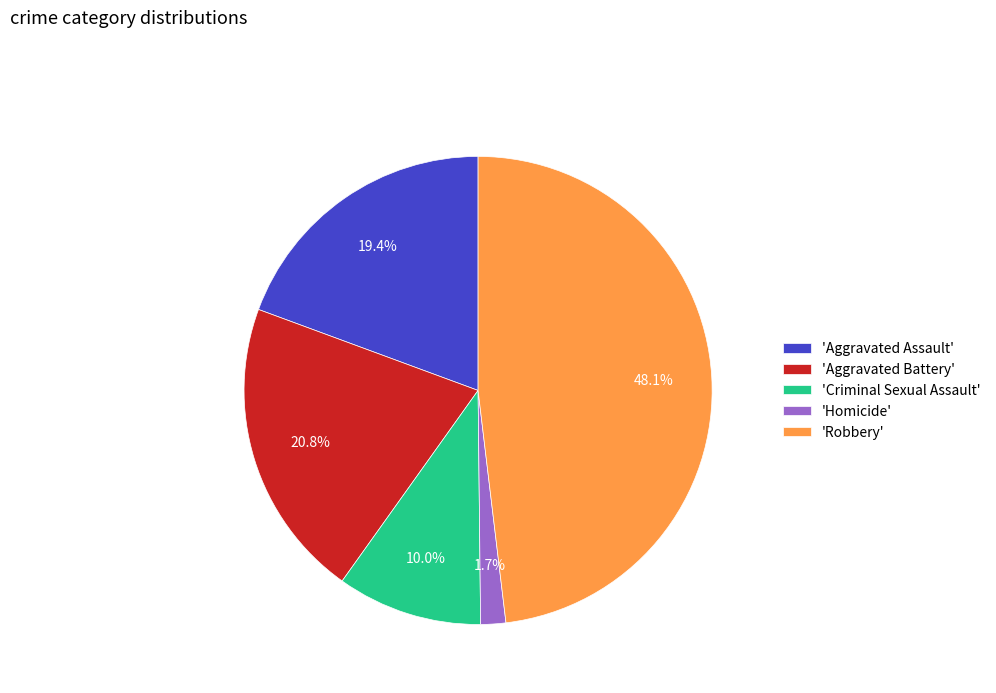

Which slice is the largest?

'Robbery'